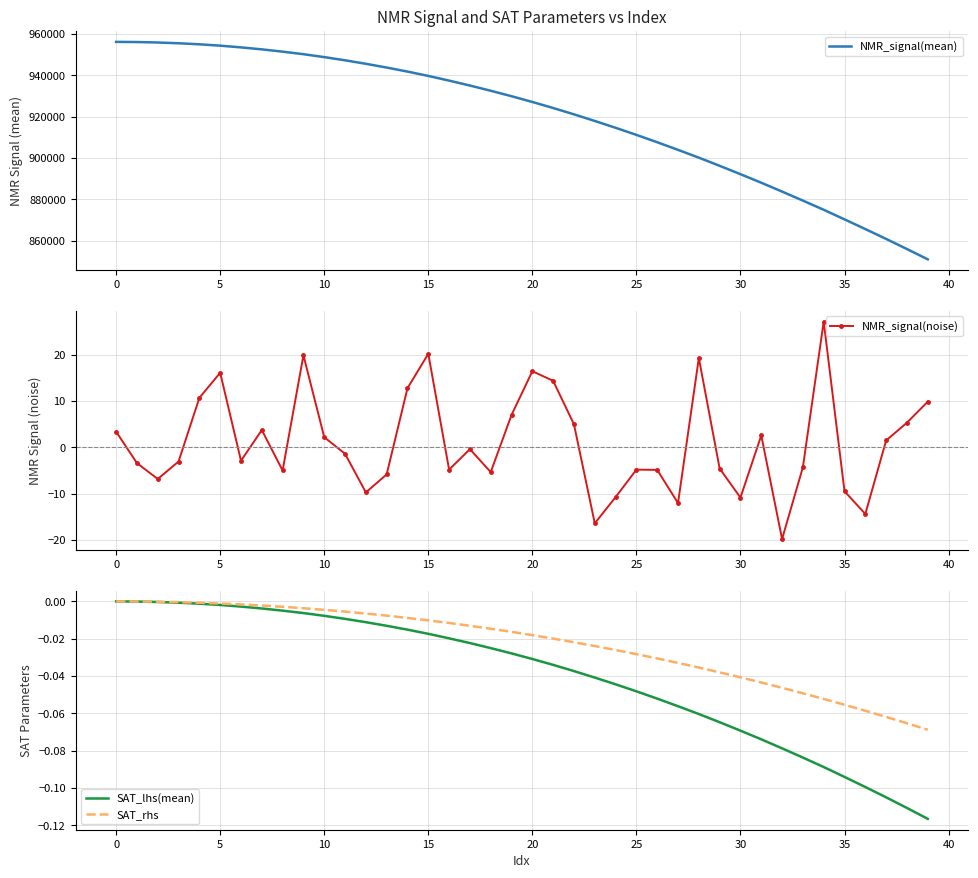

Is it true that NMR_signal(noise) equals -7.2 at 25?

False